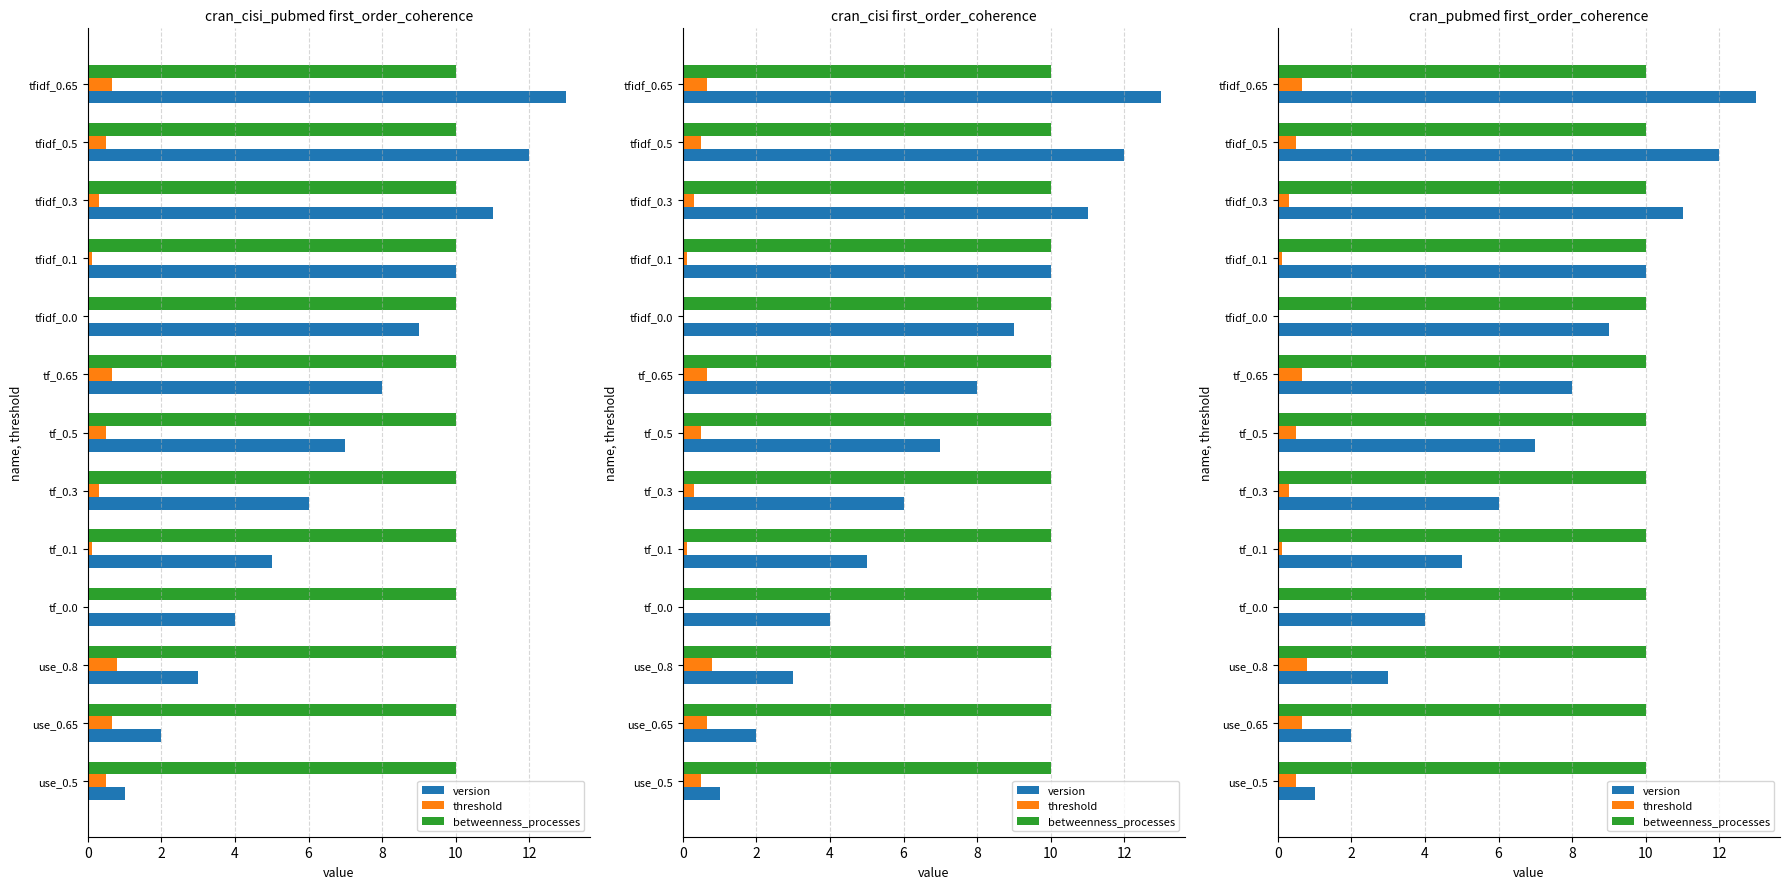

Which has a higher value, tfidf_0.65 or use_0.5?

tfidf_0.65